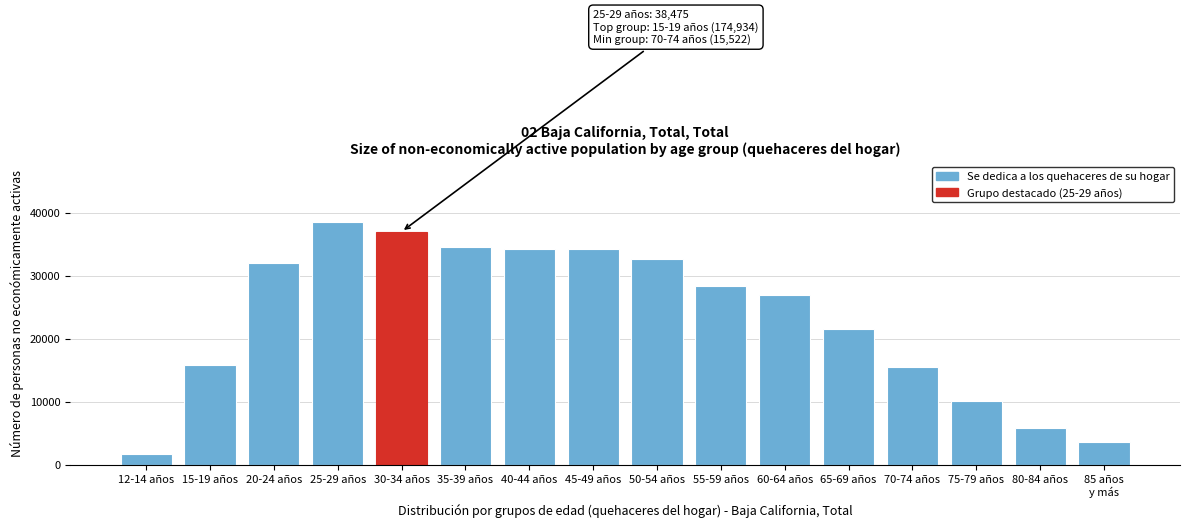

What is the difference between the second highest and minimum values?

35329